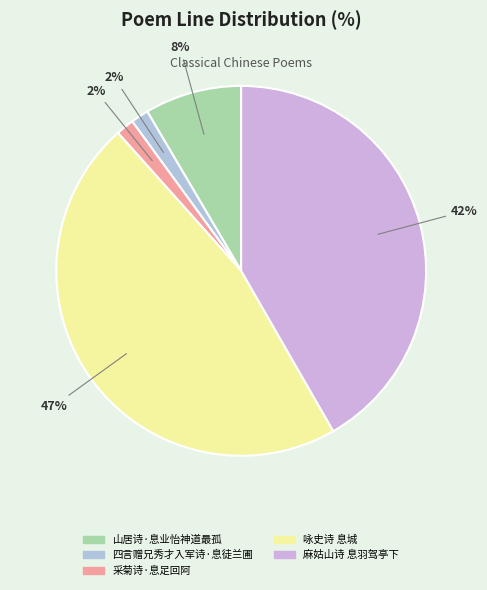

To the nearest percent, what is the difference between the largest and smallest slice percentages?

45%